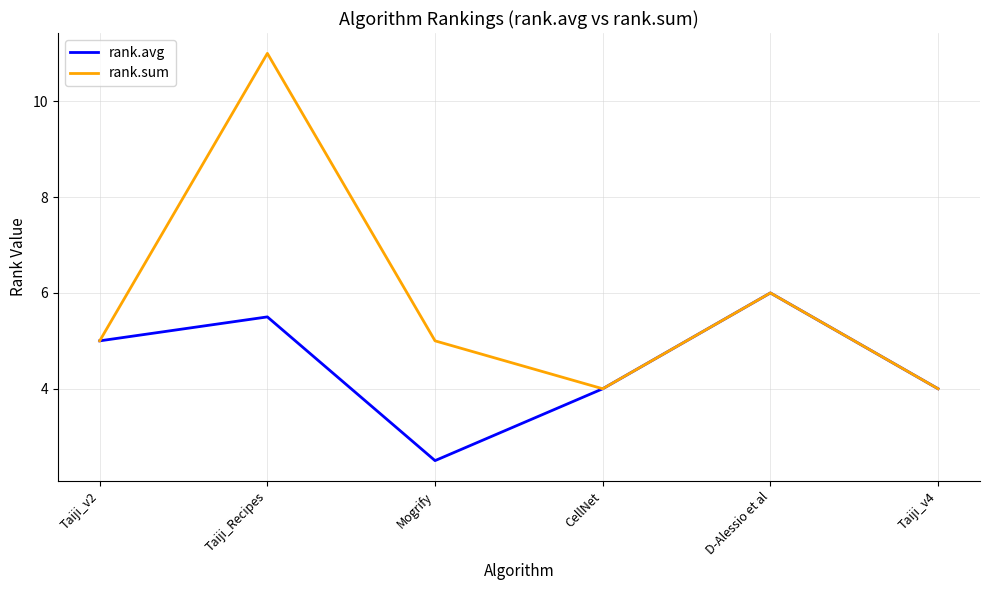

At which category is the sum across all series the highest?

Taiji_Recipes